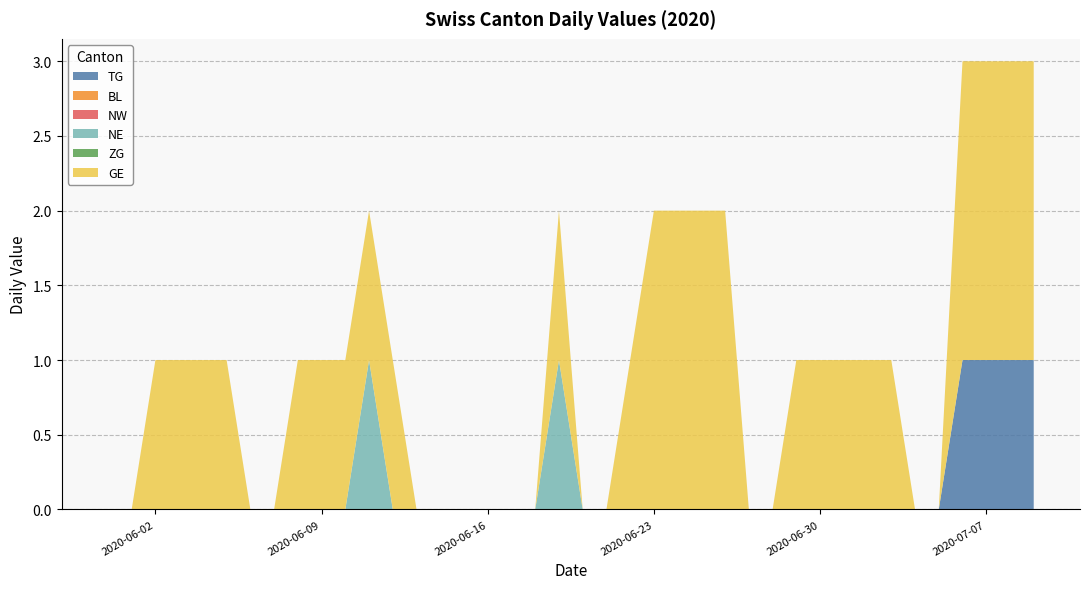

Reading right to left, list all the values displayed in this chart.

TG: 2020-07-09=1	2020-07-08=1	2020-07-07=1	2020-07-06=1	2020-07-05=0	2020-07-04=0	2020-07-03=0	2020-07-02=0	2020-07-01=0	2020-06-30=0	2020-06-29=0	2020-06-28=0	2020-06-27=0	2020-06-26=0	2020-06-25=0	2020-06-24=0	2020-06-23=0	2020-06-22=0	2020-06-21=0	2020-06-20=0	2020-06-19=0	2020-06-18=0	2020-06-17=0	2020-06-16=0	2020-06-15=0	2020-06-14=0	2020-06-13=0	2020-06-12=0	2020-06-11=0	2020-06-10=0	2020-06-09=0	2020-06-08=0	2020-06-07=0	2020-06-06=0	2020-06-05=0	2020-06-04=0	2020-06-03=0	2020-06-02=0	2020-06-01=0	2020-05-31=0
BL: 2020-07-09=0	2020-07-08=0	2020-07-07=0	2020-07-06=0	2020-07-05=0	2020-07-04=0	2020-07-03=0	2020-07-02=0	2020-07-01=0	2020-06-30=0	2020-06-29=0	2020-06-28=0	2020-06-27=0	2020-06-26=0	2020-06-25=0	2020-06-24=0	2020-06-23=0	2020-06-22=0	2020-06-21=0	2020-06-20=0	2020-06-19=0	2020-06-18=0	2020-06-17=0	2020-06-16=0	2020-06-15=0	2020-06-14=0	2020-06-13=0	2020-06-12=0	2020-06-11=0	2020-06-10=0	2020-06-09=0	2020-06-08=0	2020-06-07=0	2020-06-06=0	2020-06-05=0	2020-06-04=0	2020-06-03=0	2020-06-02=0	2020-06-01=0	2020-05-31=0
NW: 2020-07-09=0	2020-07-08=0	2020-07-07=0	2020-07-06=0	2020-07-05=0	2020-07-04=0	2020-07-03=0	2020-07-02=0	2020-07-01=0	2020-06-30=0	2020-06-29=0	2020-06-28=0	2020-06-27=0	2020-06-26=0	2020-06-25=0	2020-06-24=0	2020-06-23=0	2020-06-22=0	2020-06-21=0	2020-06-20=0	2020-06-19=0	2020-06-18=0	2020-06-17=0	2020-06-16=0	2020-06-15=0	2020-06-14=0	2020-06-13=0	2020-06-12=0	2020-06-11=0	2020-06-10=0	2020-06-09=0	2020-06-08=0	2020-06-07=0	2020-06-06=0	2020-06-05=0	2020-06-04=0	2020-06-03=0	2020-06-02=0	2020-06-01=0	2020-05-31=0
NE: 2020-07-09=0	2020-07-08=0	2020-07-07=0	2020-07-06=0	2020-07-05=0	2020-07-04=0	2020-07-03=0	2020-07-02=0	2020-07-01=0	2020-06-30=0	2020-06-29=0	2020-06-28=0	2020-06-27=0	2020-06-26=0	2020-06-25=0	2020-06-24=0	2020-06-23=0	2020-06-22=0	2020-06-21=0	2020-06-20=0	2020-06-19=1	2020-06-18=0	2020-06-17=0	2020-06-16=0	2020-06-15=0	2020-06-14=0	2020-06-13=0	2020-06-12=0	2020-06-11=1	2020-06-10=0	2020-06-09=0	2020-06-08=0	2020-06-07=0	2020-06-06=0	2020-06-05=0	2020-06-04=0	2020-06-03=0	2020-06-02=0	2020-06-01=0	2020-05-31=0
ZG: 2020-07-09=0	2020-07-08=0	2020-07-07=0	2020-07-06=0	2020-07-05=0	2020-07-04=0	2020-07-03=0	2020-07-02=0	2020-07-01=0	2020-06-30=0	2020-06-29=0	2020-06-28=0	2020-06-27=0	2020-06-26=0	2020-06-25=0	2020-06-24=0	2020-06-23=0	2020-06-22=0	2020-06-21=0	2020-06-20=0	2020-06-19=0	2020-06-18=0	2020-06-17=0	2020-06-16=0	2020-06-15=0	2020-06-14=0	2020-06-13=0	2020-06-12=0	2020-06-11=0	2020-06-10=0	2020-06-09=0	2020-06-08=0	2020-06-07=0	2020-06-06=0	2020-06-05=0	2020-06-04=0	2020-06-03=0	2020-06-02=0	2020-06-01=0	2020-05-31=0
GE: 2020-07-09=2	2020-07-08=2	2020-07-07=2	2020-07-06=2	2020-07-05=0	2020-07-04=0	2020-07-03=1	2020-07-02=1	2020-07-01=1	2020-06-30=1	2020-06-29=1	2020-06-28=0	2020-06-27=0	2020-06-26=2	2020-06-25=2	2020-06-24=2	2020-06-23=2	2020-06-22=1	2020-06-21=0	2020-06-20=0	2020-06-19=1	2020-06-18=0	2020-06-17=0	2020-06-16=0	2020-06-15=0	2020-06-14=0	2020-06-13=0	2020-06-12=1	2020-06-11=1	2020-06-10=1	2020-06-09=1	2020-06-08=1	2020-06-07=0	2020-06-06=0	2020-06-05=1	2020-06-04=1	2020-06-03=1	2020-06-02=1	2020-06-01=0	2020-05-31=0